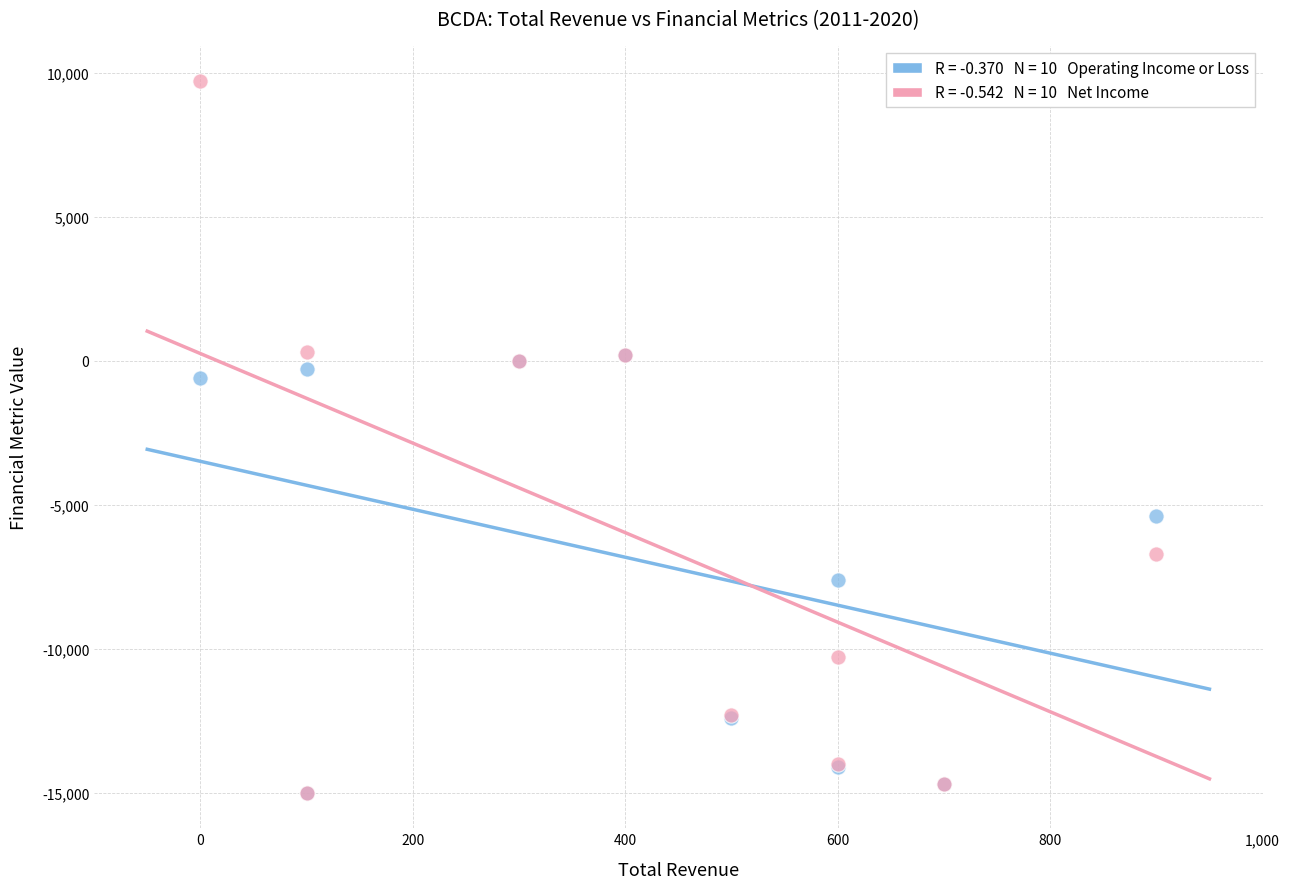

Across all series, what Y value is closest to -2650?

-600